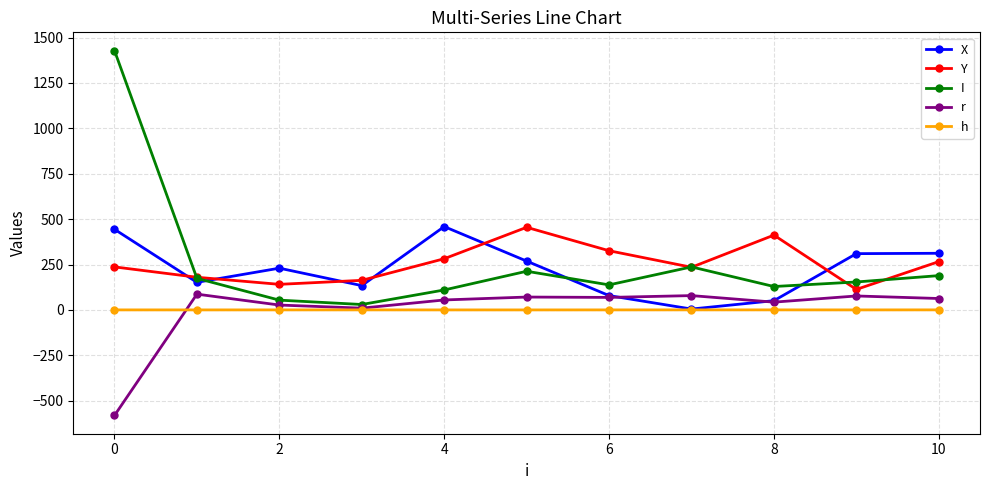

How many data points does each series have?

11